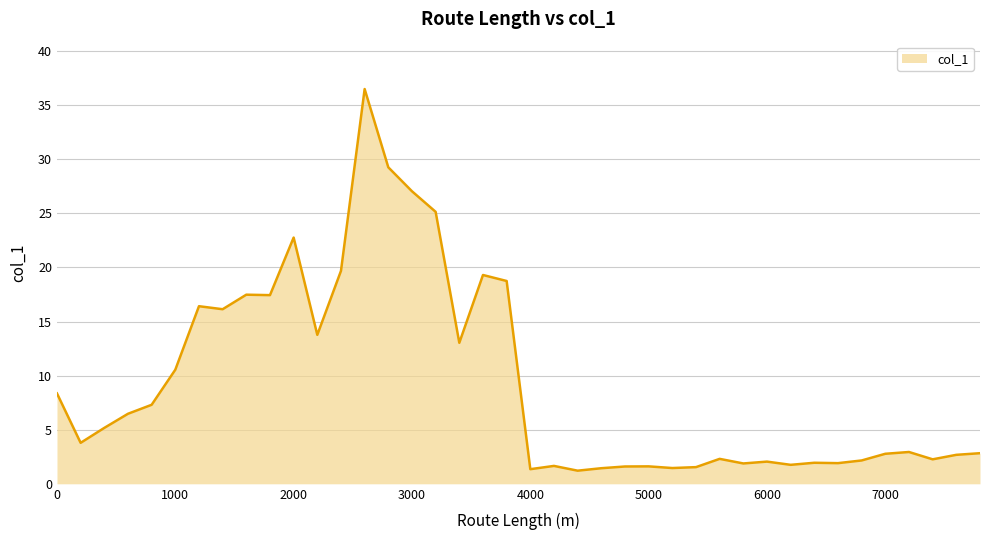

What is the difference between the maximum and minimum values?

35.3